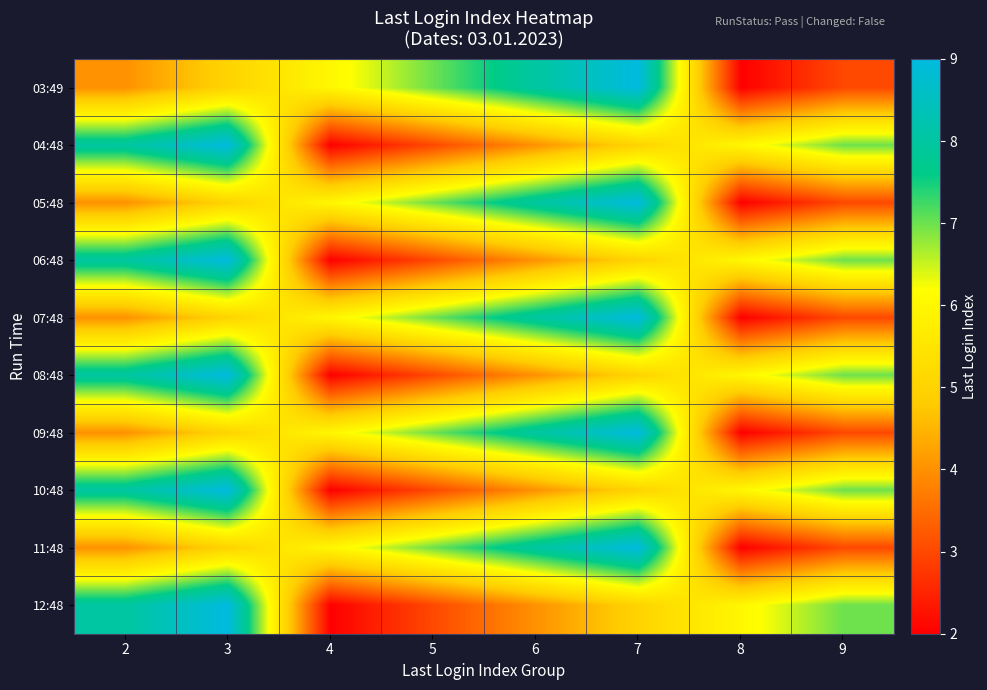

Reading right to left, list all the values displayed in this chart.

03:49: 9=3	8=2	7=9	6=8	5=7	4=6	3=5	2=4
04:48: 9=7	8=6	7=5	6=4	5=3	4=2	3=9	2=8
05:48: 9=3	8=2	7=9	6=8	5=7	4=6	3=5	2=4
06:48: 9=7	8=6	7=5	6=4	5=3	4=2	3=9	2=8
07:48: 9=3	8=2	7=9	6=8	5=7	4=6	3=5	2=4
08:48: 9=7	8=6	7=5	6=4	5=3	4=2	3=9	2=8
09:48: 9=3	8=2	7=9	6=8	5=7	4=6	3=5	2=4
10:48: 9=7	8=6	7=5	6=4	5=3	4=2	3=9	2=8
11:48: 9=3	8=2	7=9	6=8	5=7	4=6	3=5	2=4
12:48: 9=7	8=6	7=5	6=4	5=3	4=2	3=9	2=8